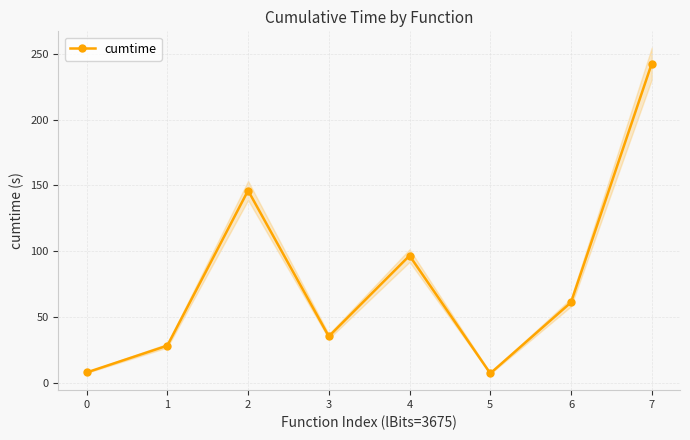

Between 4 and 6, which is larger?

4